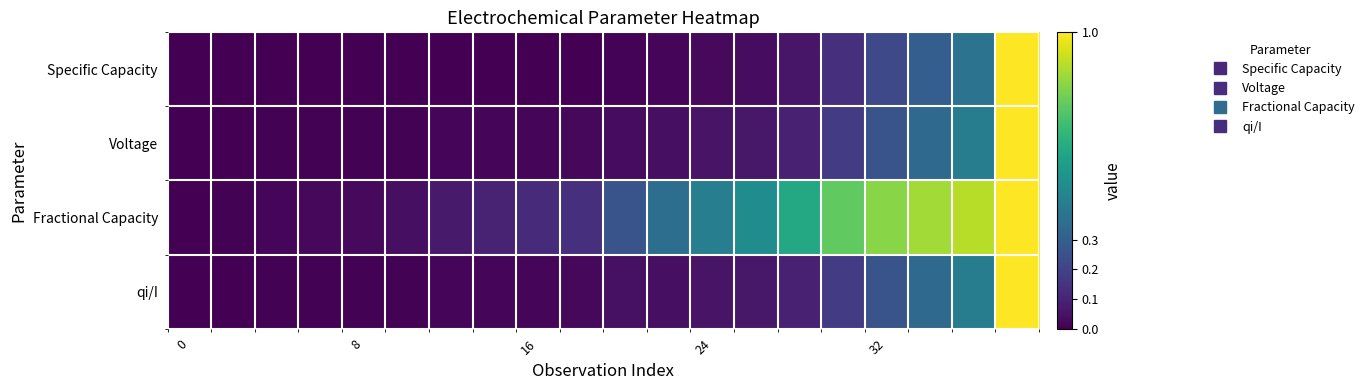

Reading left to right, what are all the values shown in this chart?

Specific Capacity: 0.0	0.0	0.0	0.0	0.0	0.0	0.0	0.0	0.0	0.0	0.0	0.0	0.0	0.0	0.1	0.1	0.2	0.3	0.4	1.0
Voltage: 0.0	0.0	0.0	0.0	0.0	0.0	0.0	0.0	0.0	0.0	0.0	0.0	0.1	0.1	0.1	0.2	0.3	0.3	0.4	1.0
Fractional Capacity: 0.0	0.0	0.0	0.0	0.0	0.0	0.1	0.1	0.1	0.1	0.3	0.4	0.4	0.5	0.6	0.8	0.8	0.9	0.9	1.0
qi/I: 0.0	0.0	0.0	0.0	0.0	0.0	0.0	0.0	0.0	0.0	0.0	0.0	0.1	0.1	0.1	0.2	0.3	0.3	0.4	1.0